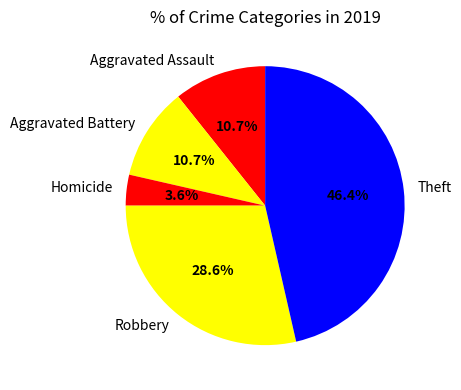

Does Homicide account for over 50% of the chart?

No